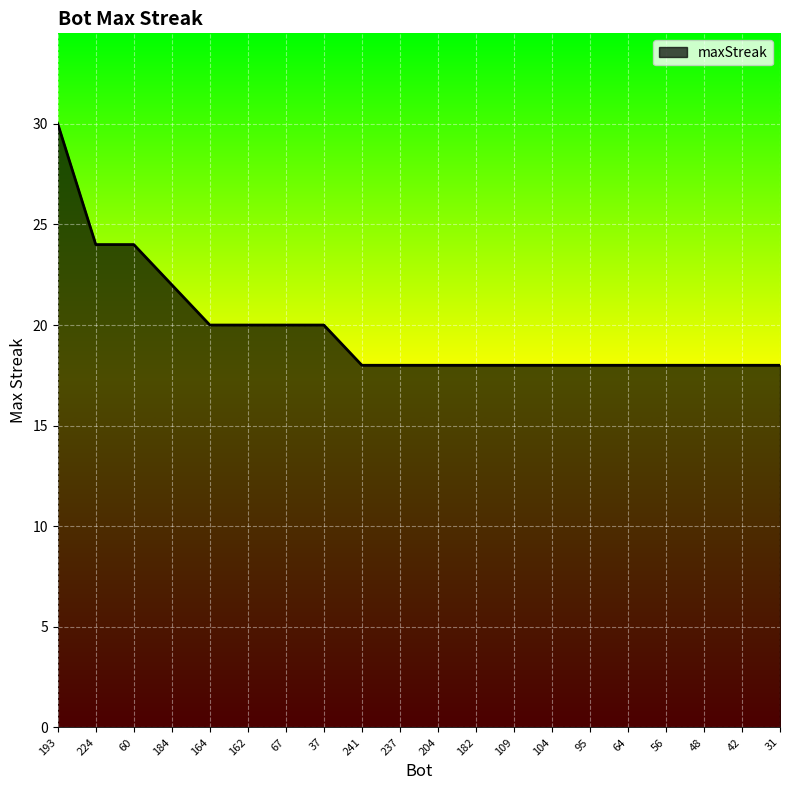

What position from the left is 60?

3